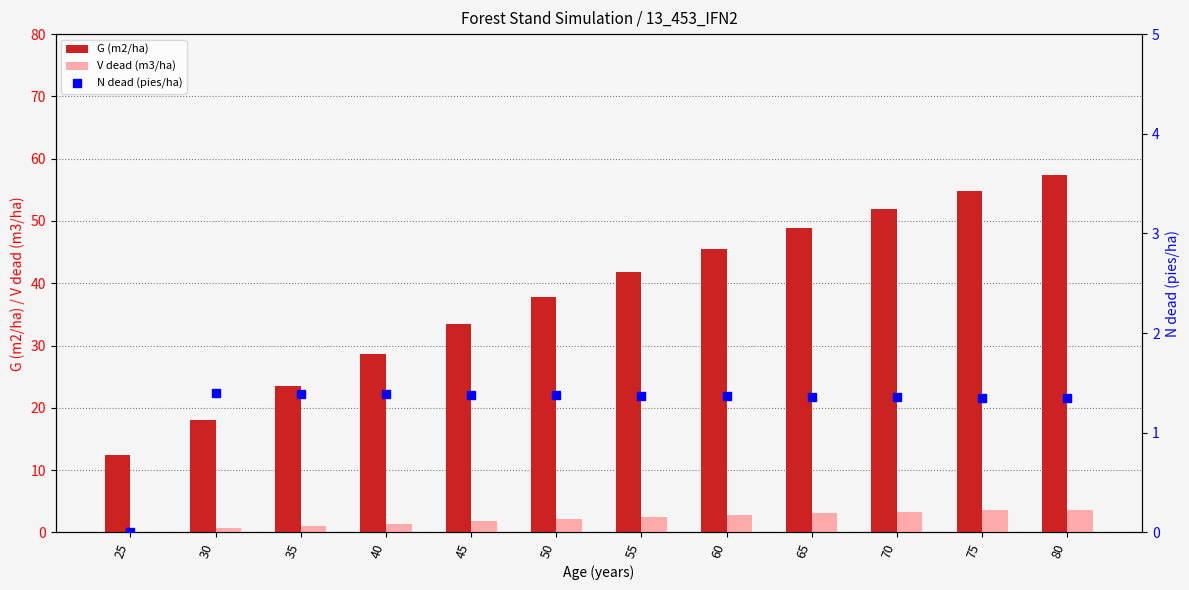

What is the maximum value for V dead (m3/ha)?

3.6